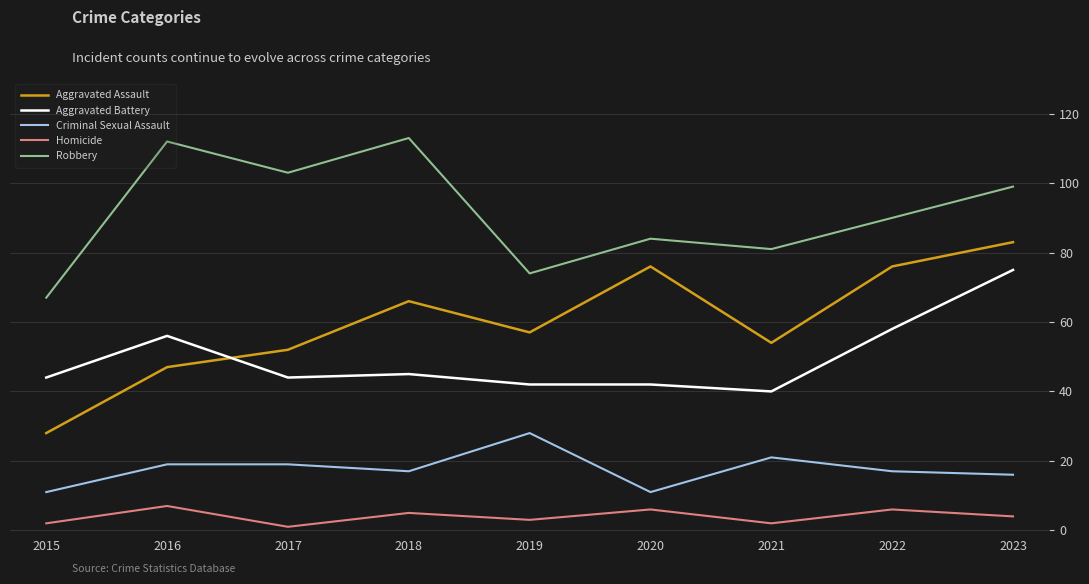

Which series has the widest spread of values?

Aggravated Assault